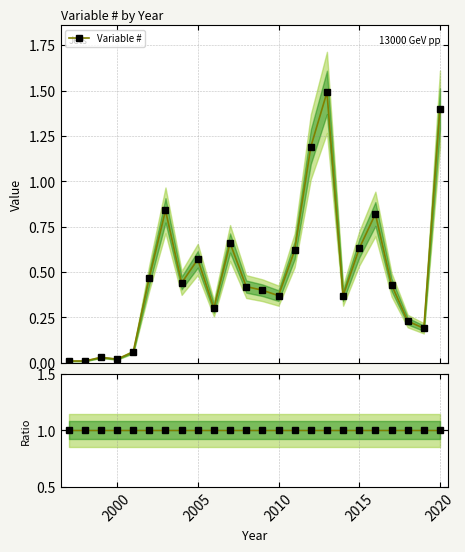

Reading right to left, what are all the values shown in this chart?

Variable #: 1.4	0.2	0.2	0.4	0.8	0.6	0.4	1.5	1.2	0.6	0.4	0.4	0.4	0.7	0.3	0.6	0.4	0.8	0.5	0.1	0.0	0.0	0.0	0.0
Ratio: 1.0	1.0	1.0	1.0	1.0	1.0	1.0	1.0	1.0	1.0	1.0	1.0	1.0	1.0	1.0	1.0	1.0	1.0	1.0	1.0	1.0	1.0	1.0	1.0